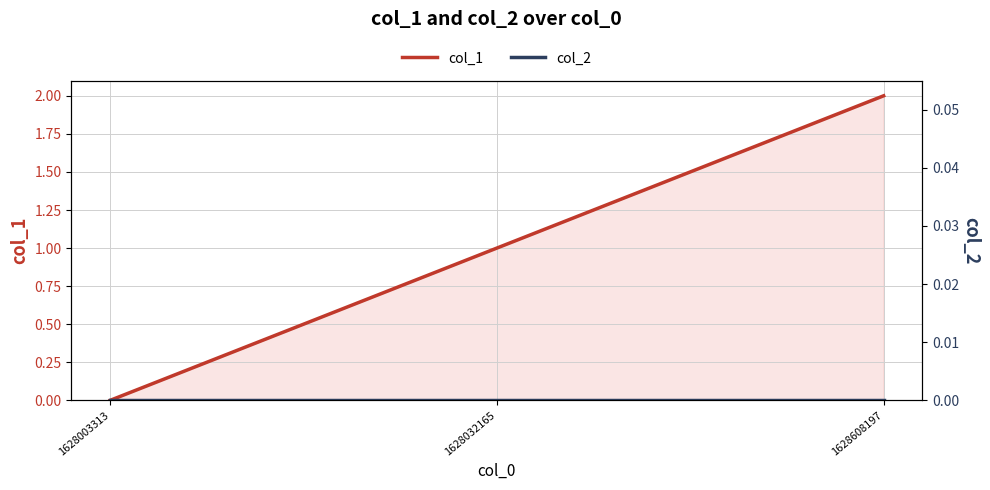

Which category has the lowest value across all series?

1628003313